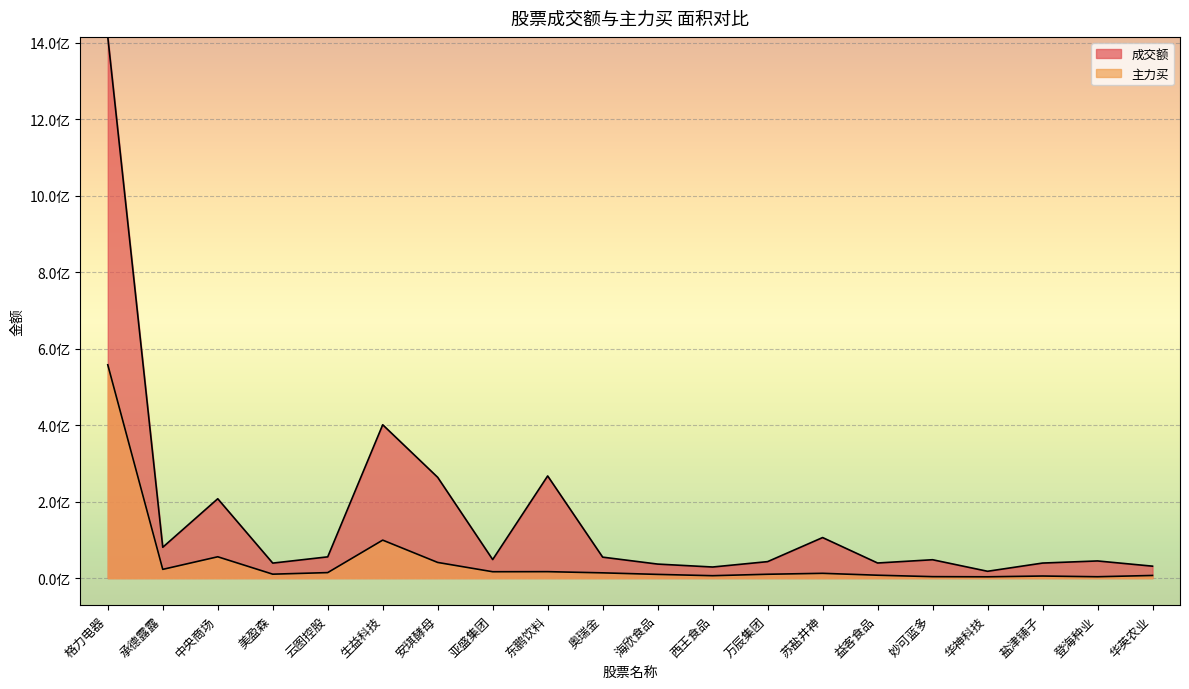

What is the maximum value shown in the chart?

1415892842